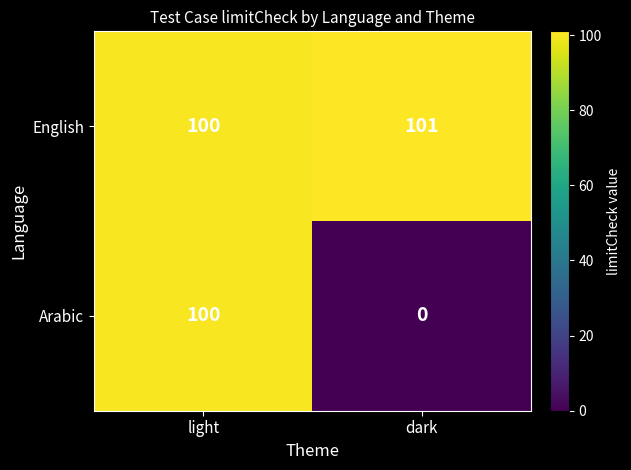

Which series has the widest spread of values?

Arabic